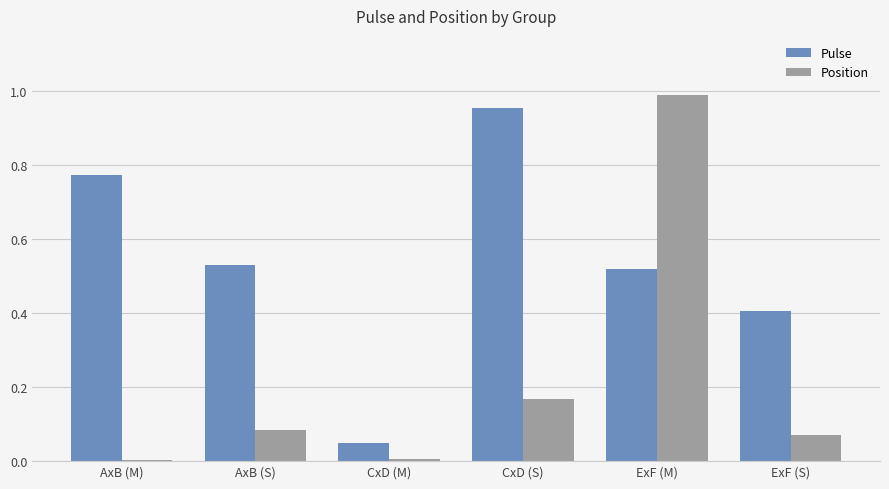

Is the value of Position at AxB (S) greater than the value of Pulse at ExF (S)?

No